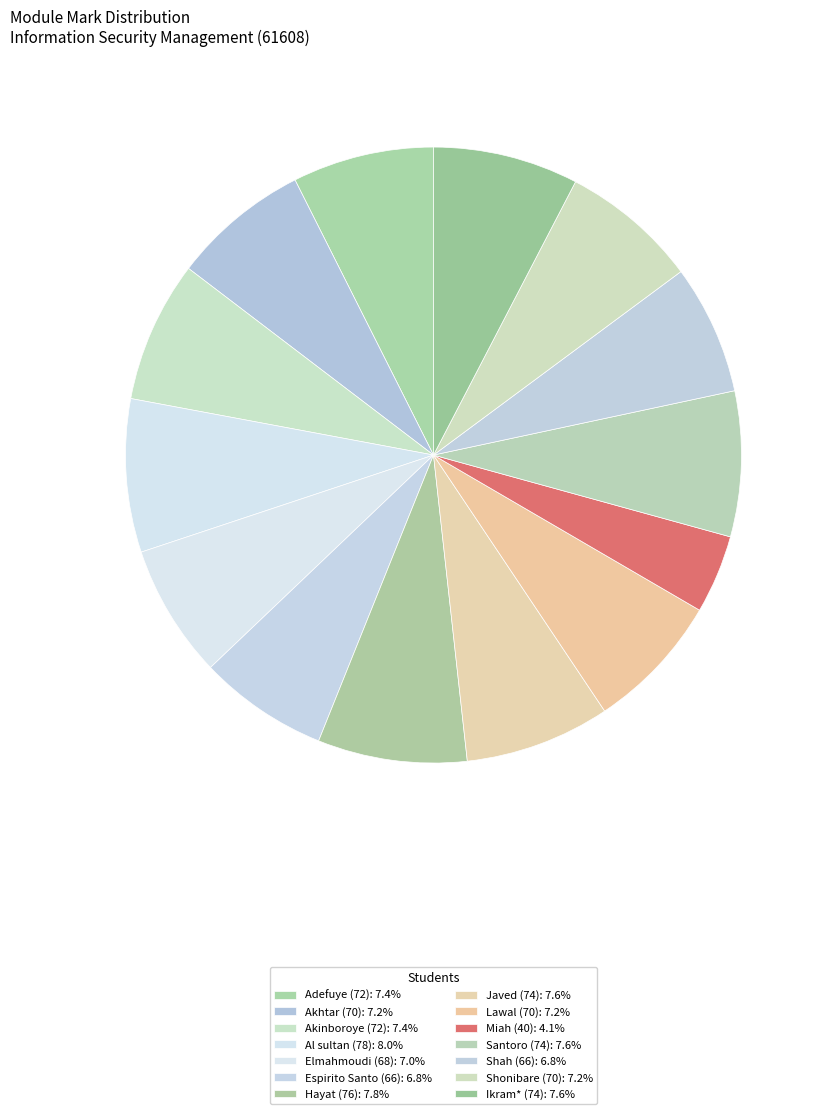

What percentage is the Shonibare (70) slice, to the nearest percent?

7%